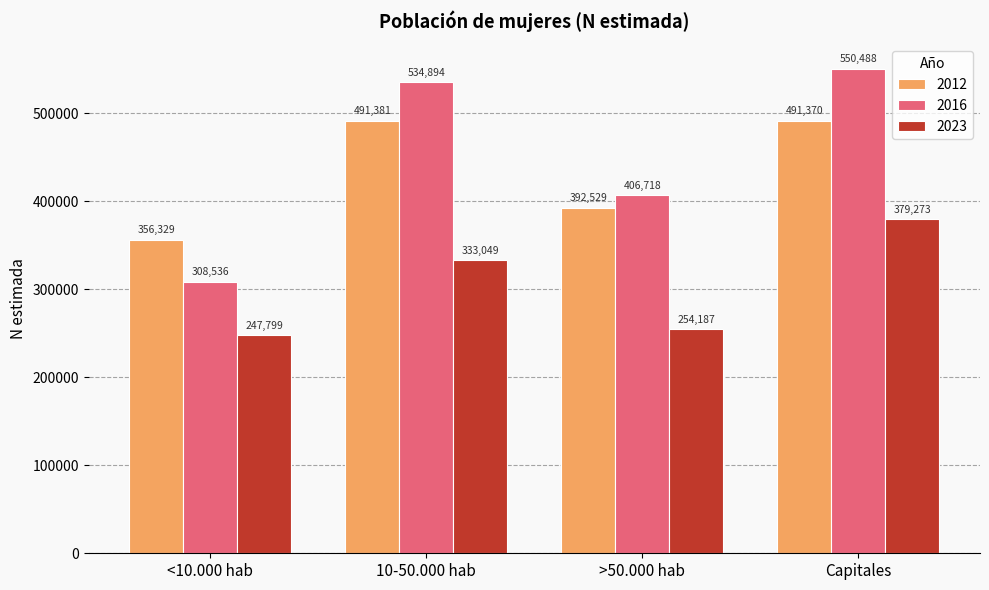

Does the chart contain any negative values?

No